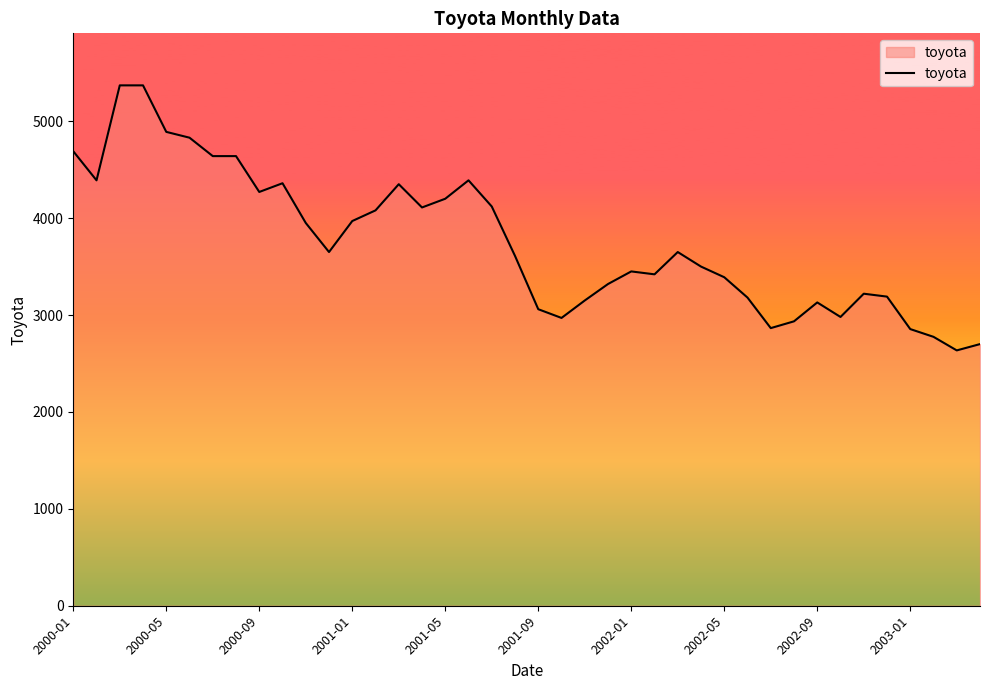

What is the difference between the maximum and minimum values?

2735